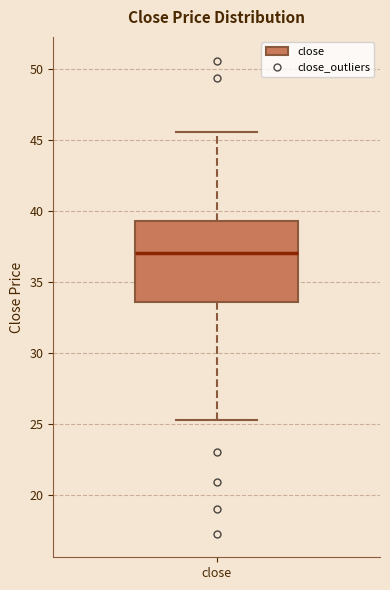

Transcribe this box plot: give where the median line is, the range the box spans, and where the two whiskers end, as read against the y-axis. The values are not printed on the chart, so give them approximately, as read against the axis.

median 37.0, box 33.5 to 39.5, whiskers 25.5 to 45.5